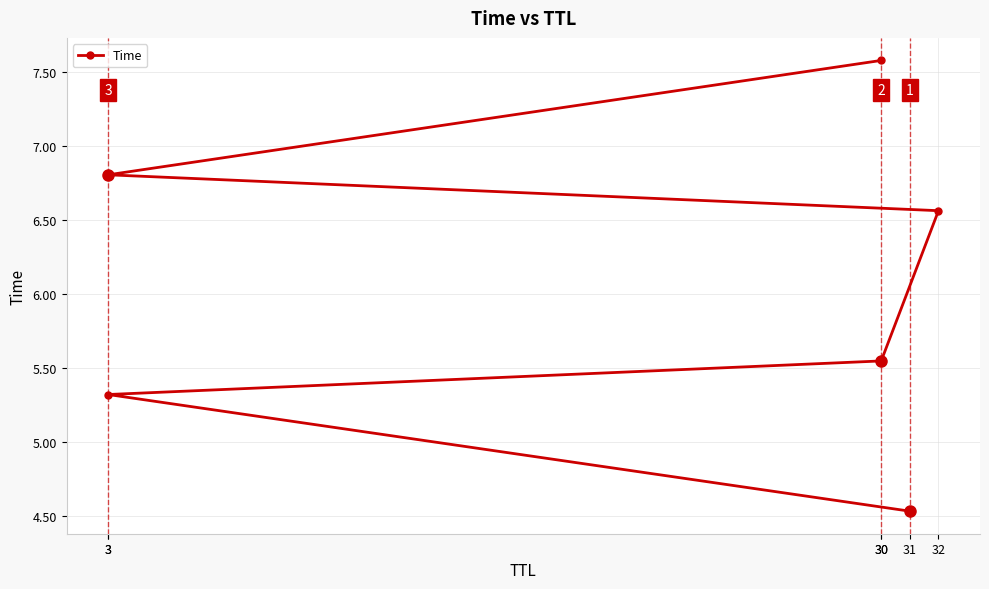

What is the label of the 5th point from the left?

3